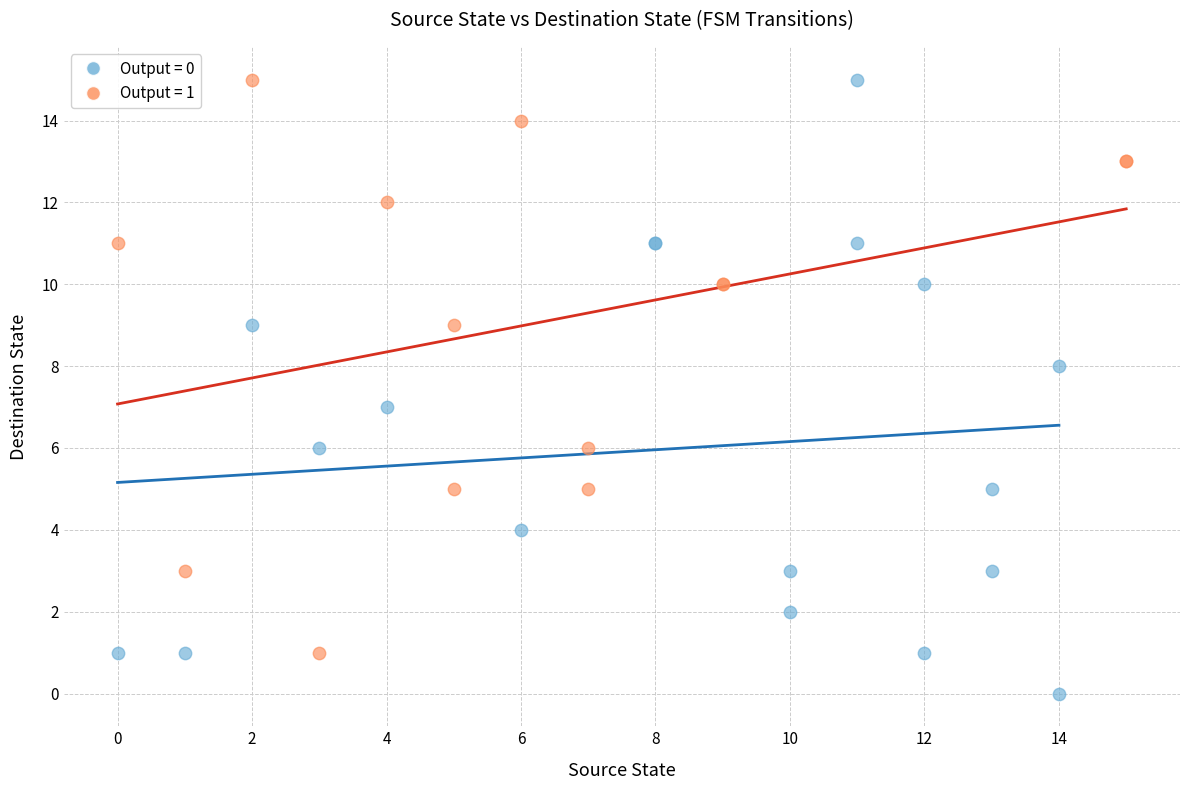

Which series has the largest Y range (max minus min)?

Output = 0